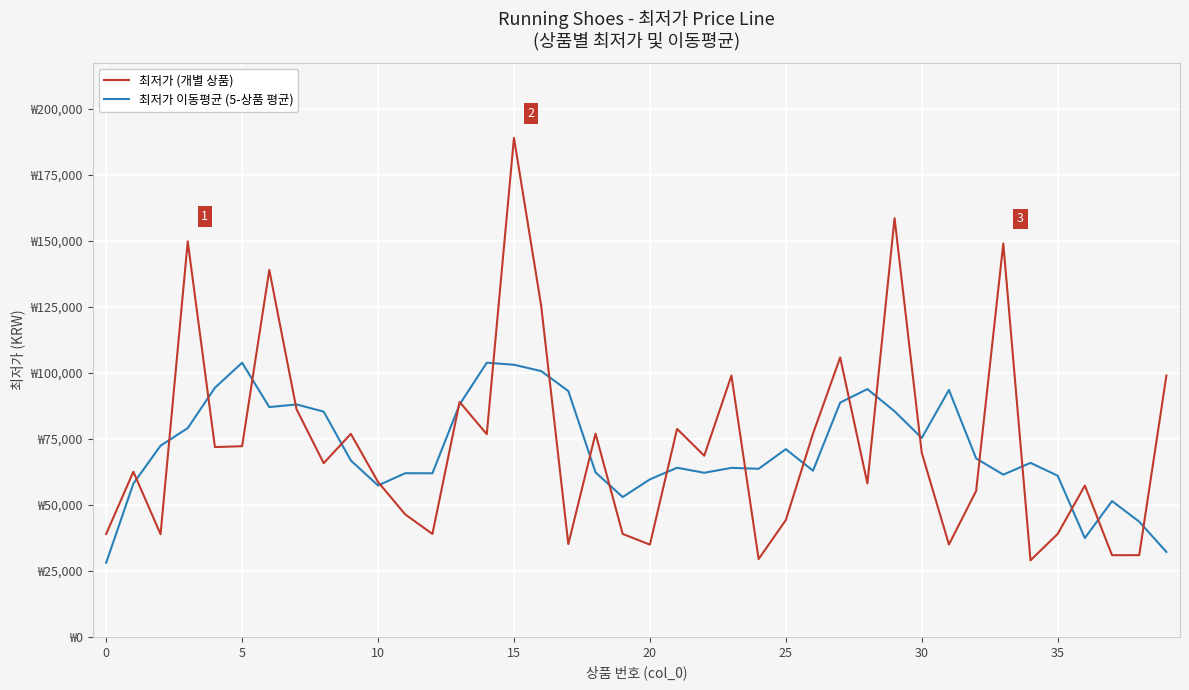

What are all the series names shown in the legend?

최저가 (개별 상품), 최저가 이동평균 (5-상품 평균)